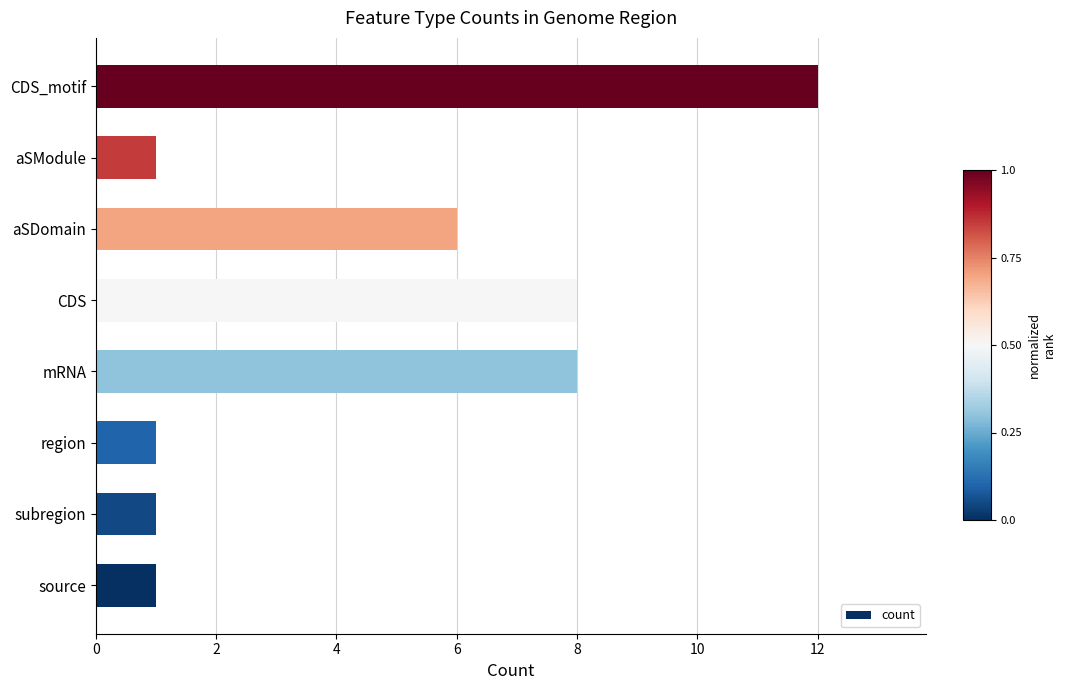

Count the number of categories in the chart.

8